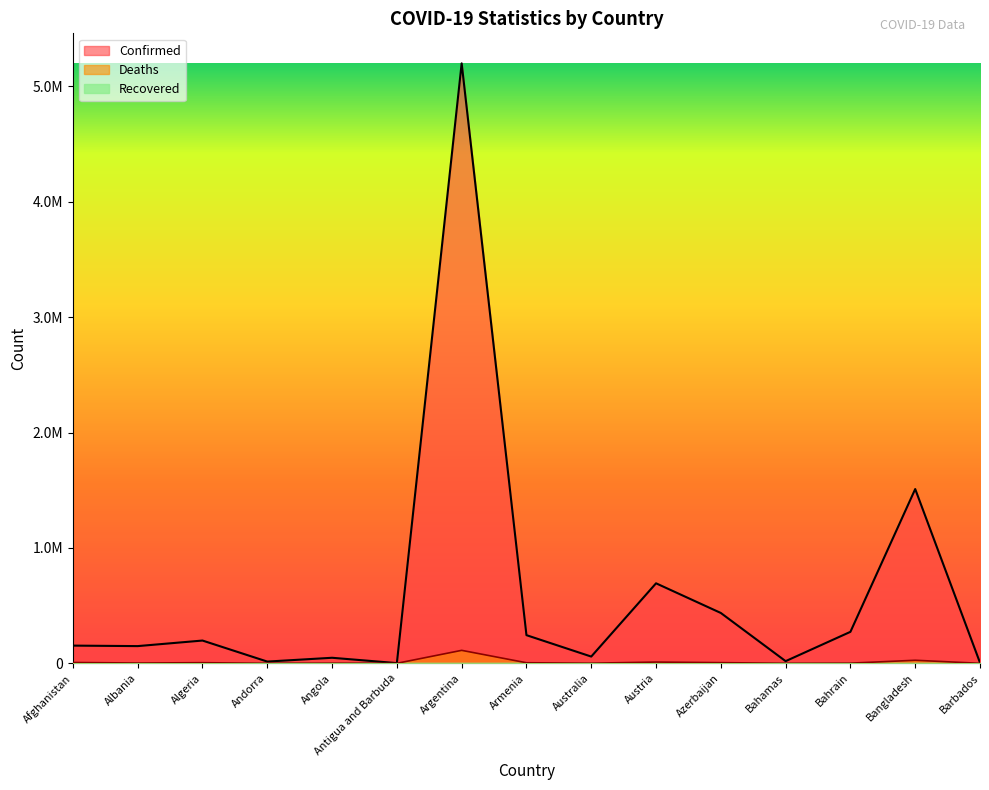

At which label is Deaths closest to 56200?

Bangladesh